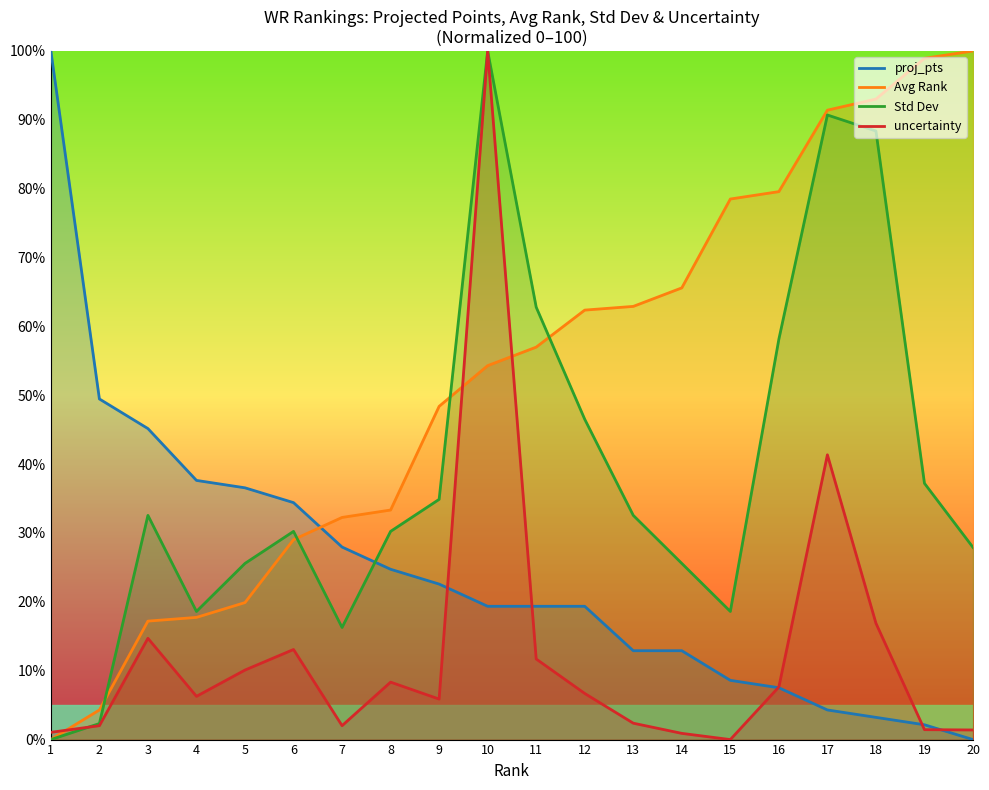

Reading left to right, what are all the values shown in this chart?

proj_pts: 1=100.0	2=49.5	3=45.2	4=37.6	5=36.6	6=34.4	7=28.0	8=24.7	9=22.6	10=19.4	11=19.4	12=19.4	13=12.9	14=12.9	15=8.6	16=7.5	17=4.3	18=3.2	19=2.2	20=0.0
Avg Rank: 1=0.0	2=4.3	3=17.2	4=17.7	5=19.9	6=29.0	7=32.3	8=33.3	9=48.4	10=54.3	11=57.0	12=62.4	13=62.9	14=65.6	15=78.5	16=79.6	17=91.4	18=93.0	19=98.9	20=100.0
Std Dev: 1=0.0	2=2.3	3=32.6	4=18.6	5=25.6	6=30.2	7=16.3	8=30.2	9=34.9	10=100.0	11=62.8	12=46.5	13=32.6	14=25.6	15=18.6	16=58.1	17=90.7	18=88.4	19=37.2	20=27.9
uncertainty: 1=1.1	2=2.0	3=14.7	4=6.3	5=10.1	6=13.1	7=2.0	8=8.3	9=5.9	10=100.0	11=11.7	12=6.7	13=2.4	14=0.9	15=0.0	16=7.6	17=41.4	18=16.9	19=1.4	20=1.4